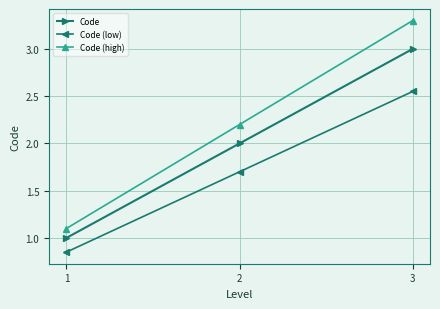

True or false: Code (low) has a value of 1.2 at 1.

False